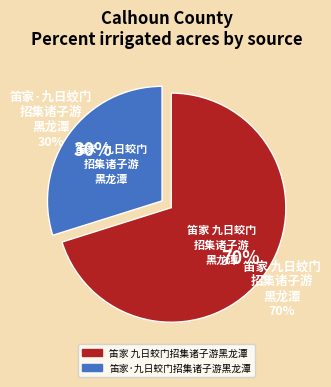

To the nearest percent, what portion does 笛家 九日蛟门招集诸子游黑龙潭 represent?

70%